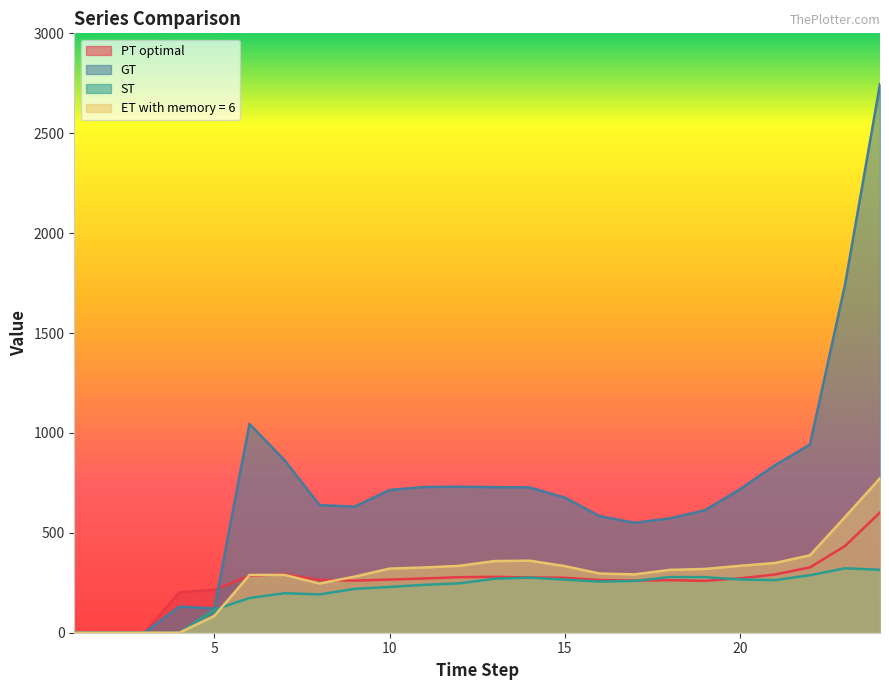

Reading left to right, transcribe all the data shown in this chart.

PT optimal: 0.0	0.0	0.0	202.6	215.2	284.8	292.6	264.5	260.5	266.1	271.6	278.1	279.9	276.5	275.1	263.4	261.2	263.0	259.7	272.2	291.4	327.1	433.8	602.0
GT: 0.0	0.0	0.0	130.8	121.4	1045.3	863.8	639.0	630.8	714.6	729.4	730.5	728.9	727.1	676.4	583.3	550.3	572.5	613.0	718.1	837.9	941.9	1740.7	2746.1
ST: 0.0	0.0	0.0	0.0	115.0	173.9	197.7	191.8	219.3	229.1	239.8	247.3	270.5	275.6	265.8	255.9	259.5	278.6	278.2	266.7	263.3	287.7	322.5	315.1
ET with memory = 6: 0.0	0.0	0.0	0.0	84.0	289.0	289.5	246.2	280.8	321.0	326.7	335.0	358.7	360.6	333.6	296.1	292.0	314.7	319.2	334.9	348.9	387.4	578.8	773.0